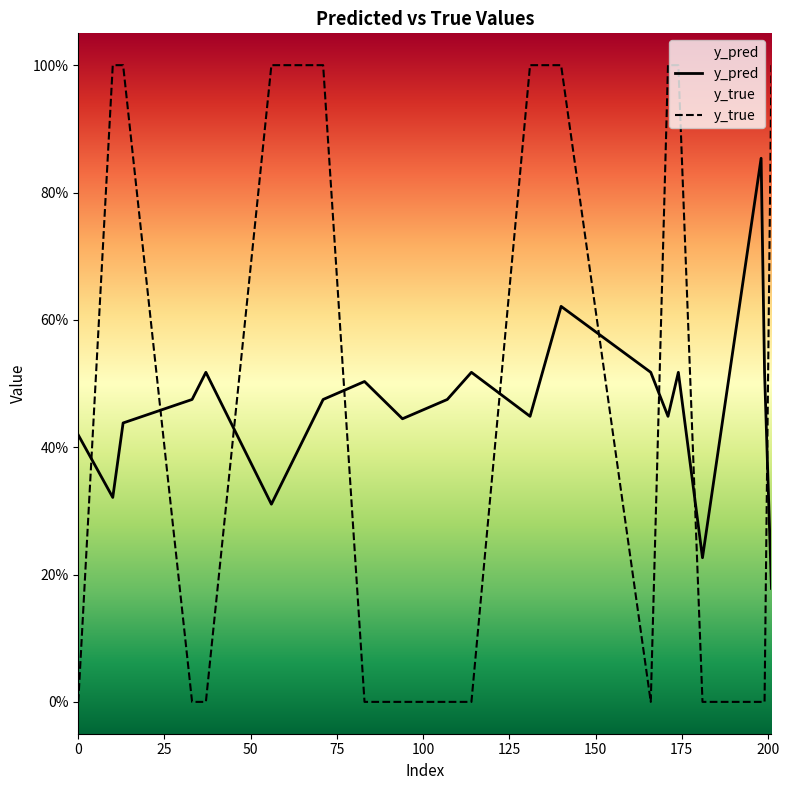

What are all the series names shown in the legend?

y_pred, y_true